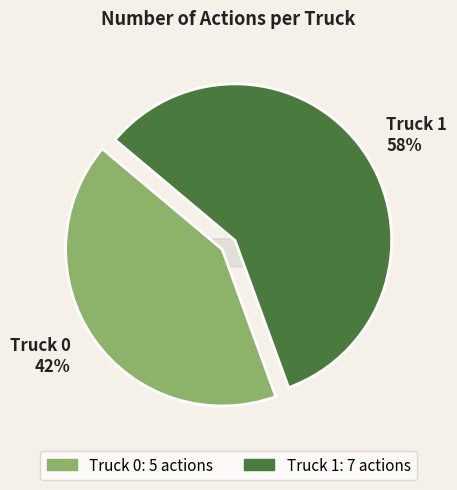

True or false: Truck 0 accounts for 42% of the total.

True